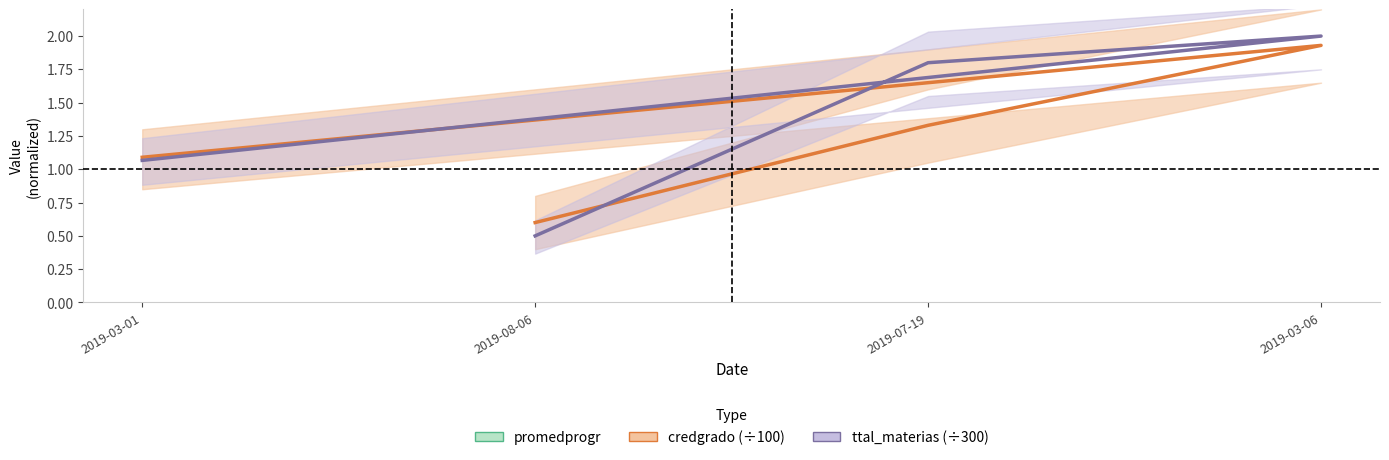

Is it true that credgrado (÷100) equals 1.1 at 2019-03-01?

True